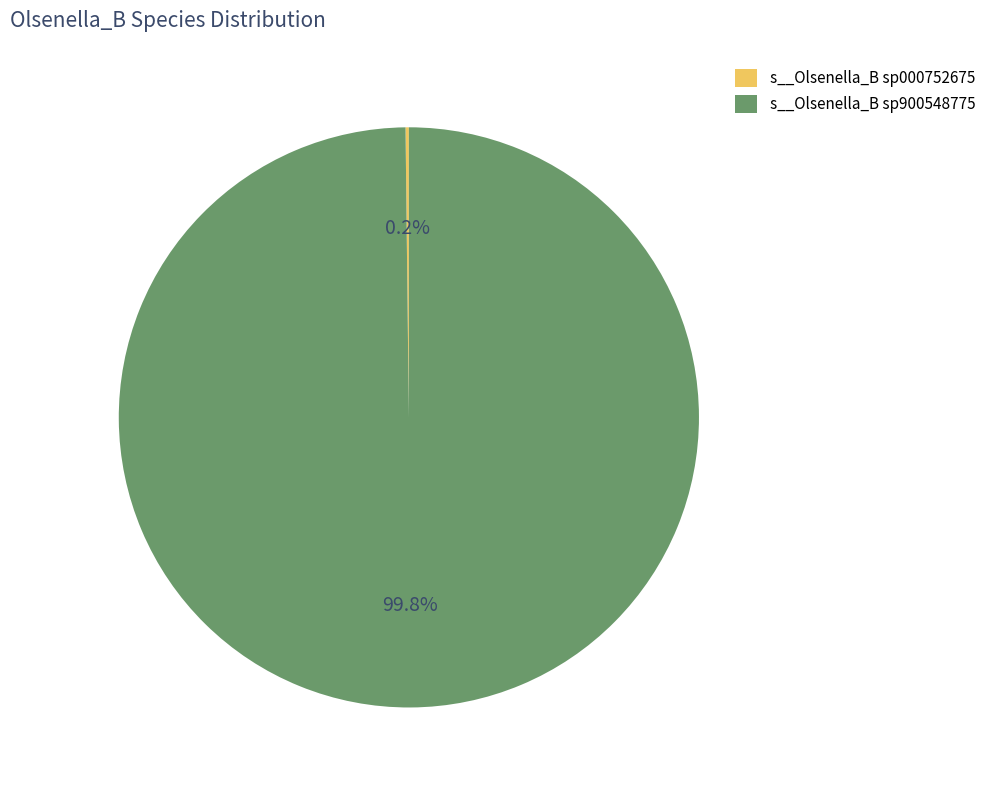

To the nearest percent, what is the average slice percentage?

50%